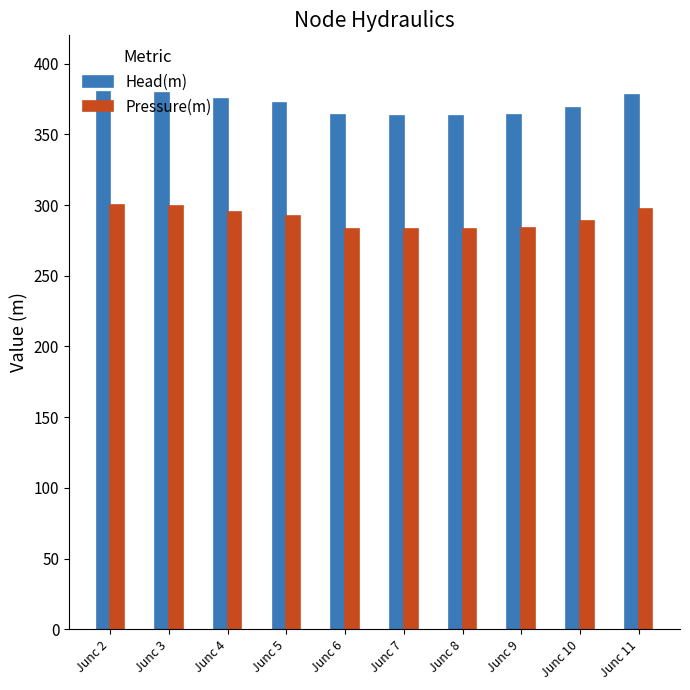

What is the difference between the highest and lowest values at Junc 3?

80.0